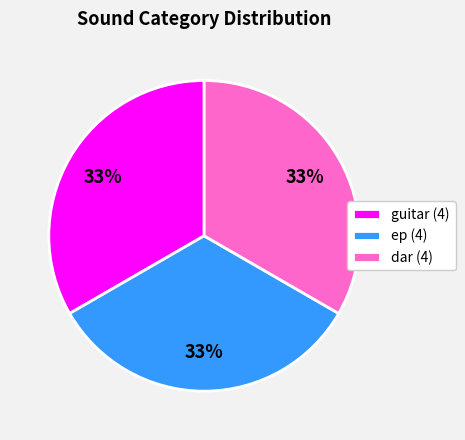

What is the ratio of the value at guitar (4) to the value at dar (4)?

1.0